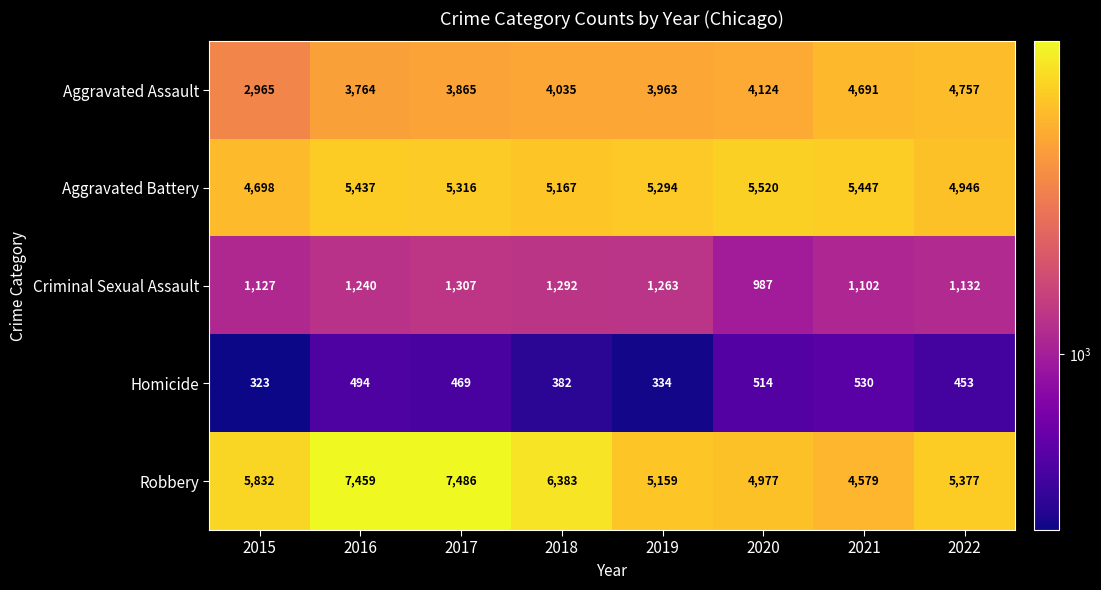

Where does the Homicide series first go above 469?

2016